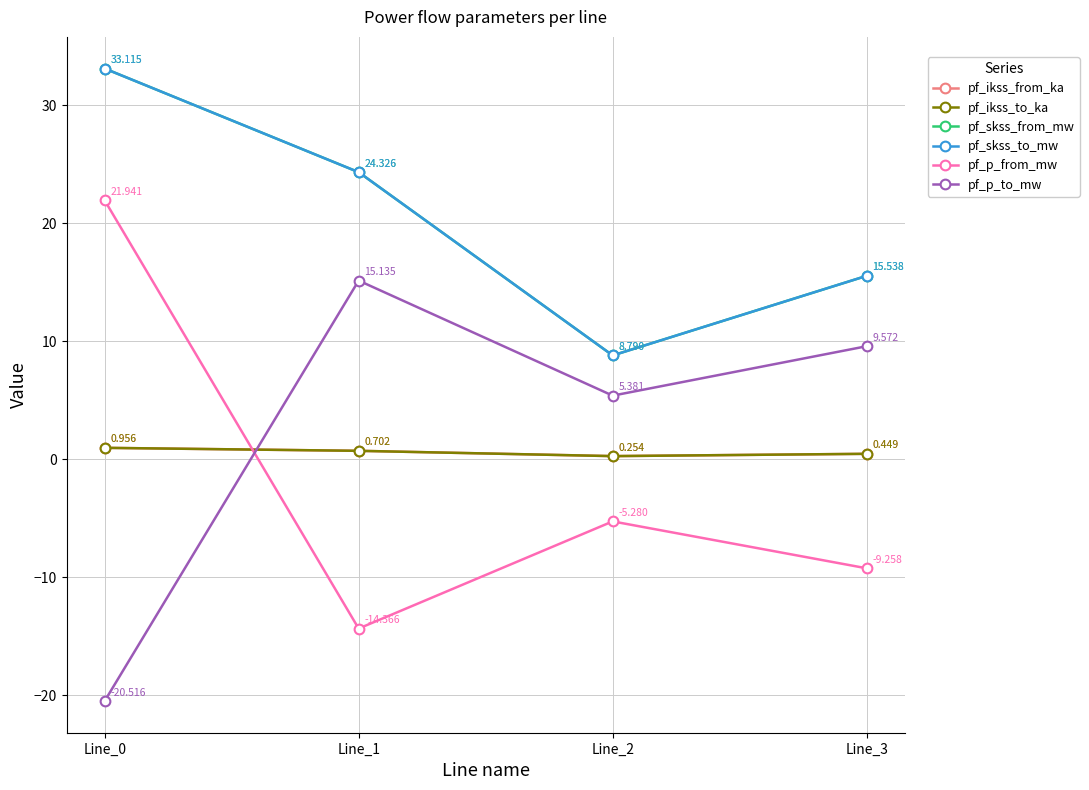

What is the difference between the highest and lowest values at Line_1?

38.7